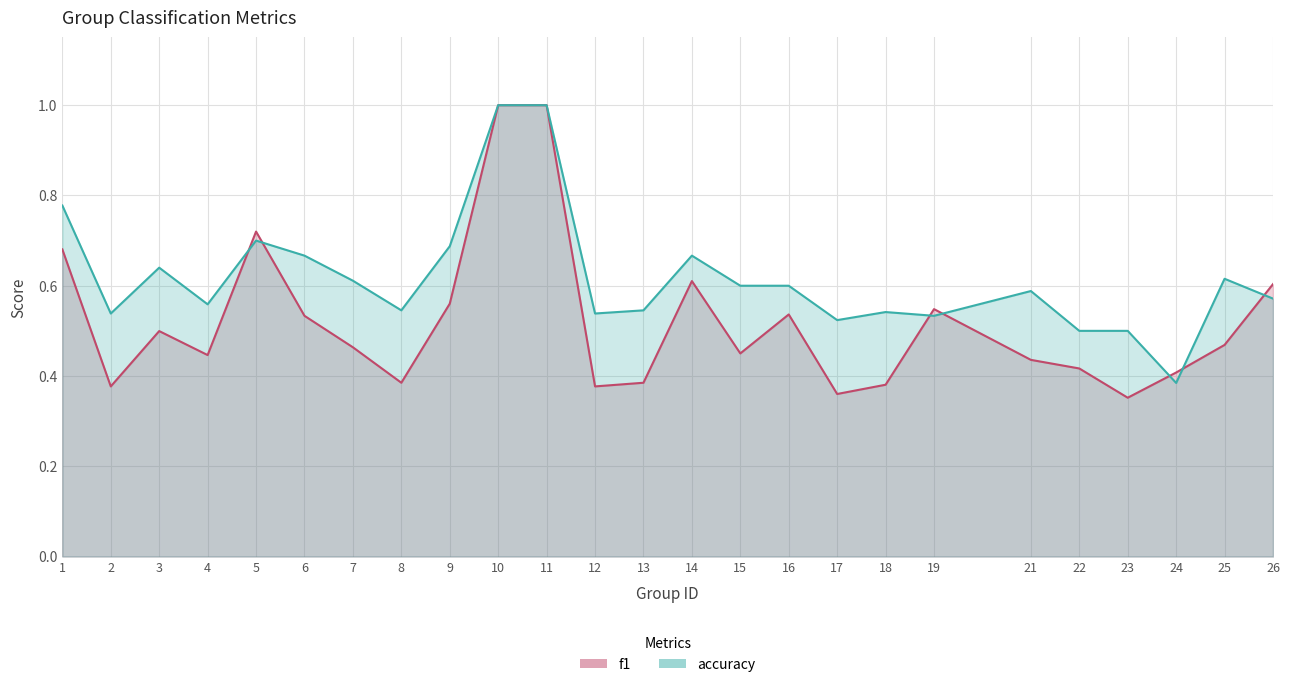

In accuracy, how many points are lower than both neighbors (excluding endpoints)?

7